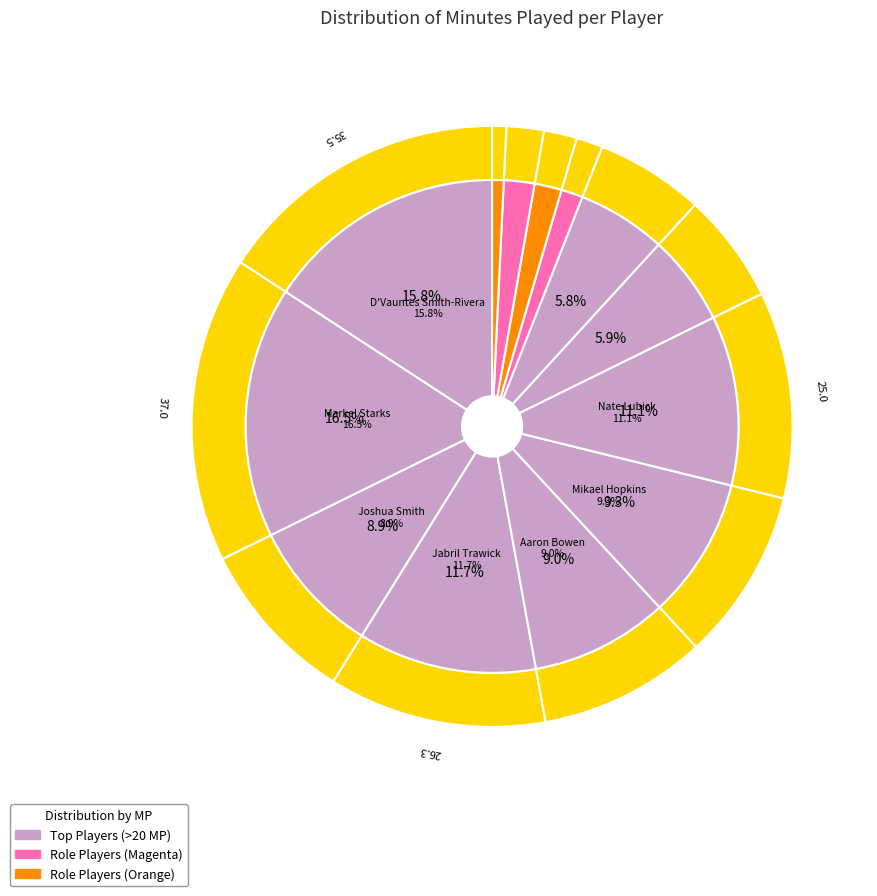

Is Markel Starks the majority of the pie?

No